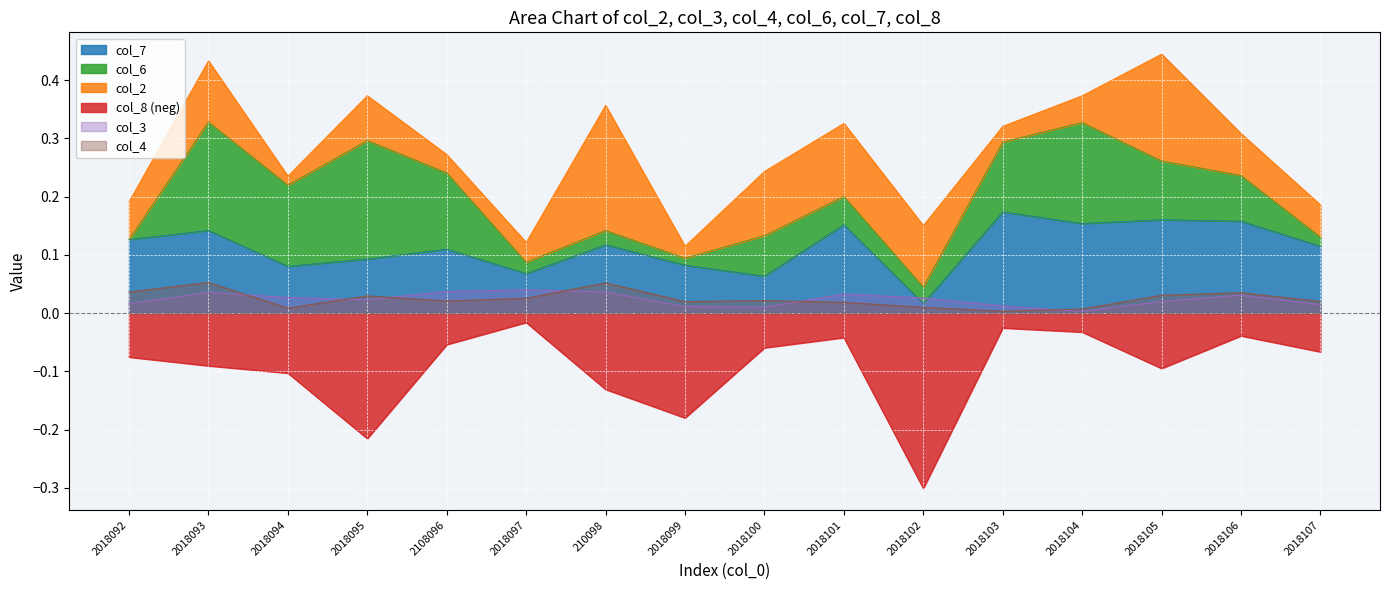

Which series changed the most between 2018097 and 2018100?

col_8